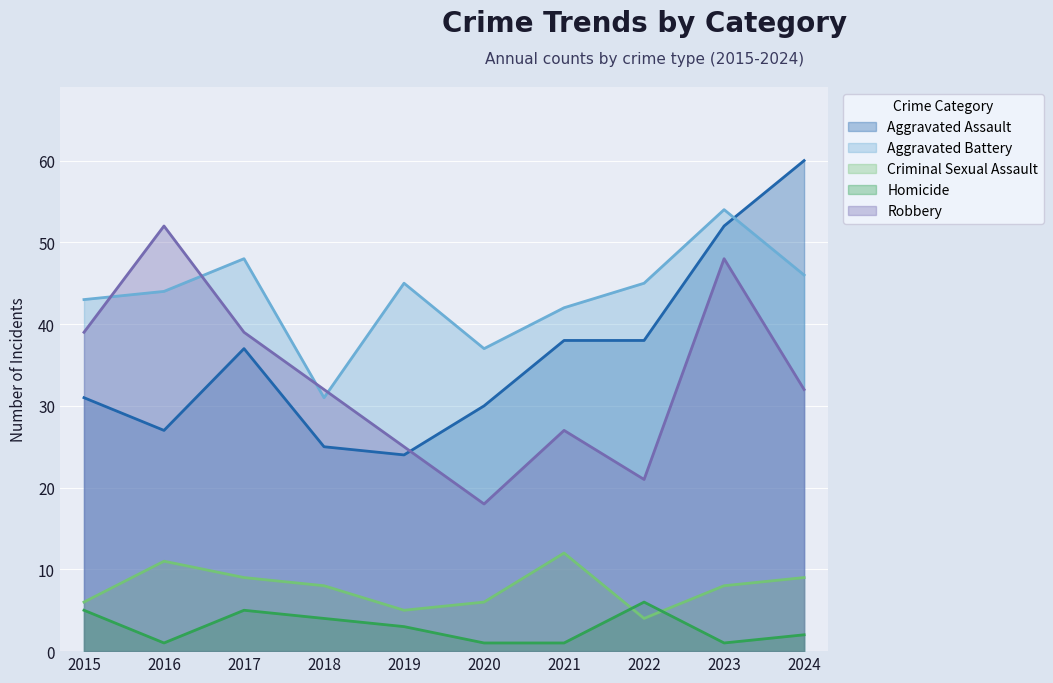

True or false: Robbery and Criminal Sexual Assault cross at least once.

False